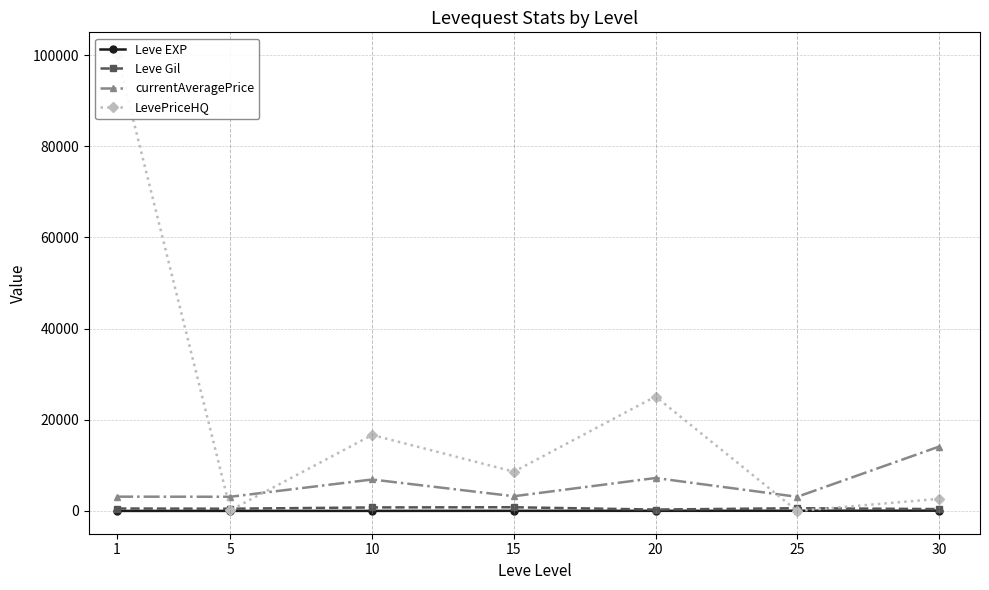

True or false: Leve Gil and Leve EXP cross at least once.

False